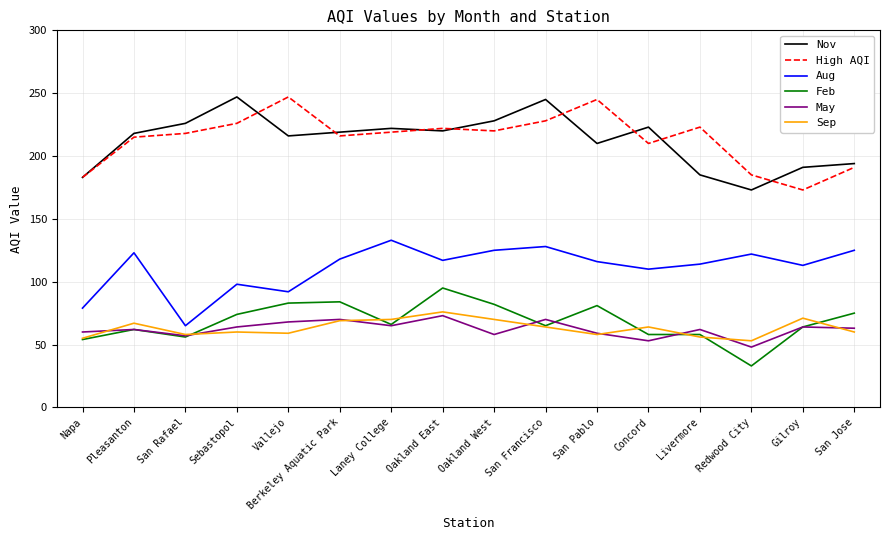

Read the May value at Berkeley Aquatic Park.

70